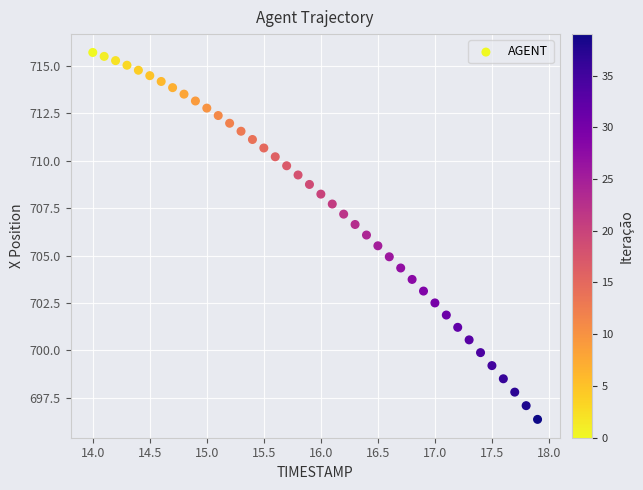

What is the range of Y values (max minus min)?

19.3